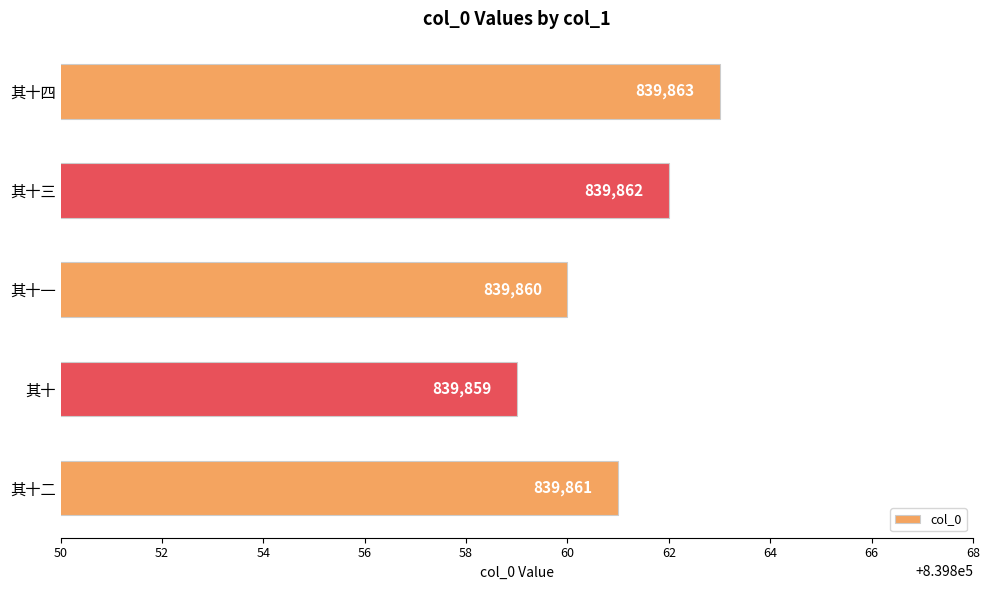

What is the difference between the second highest and second lowest values?

2